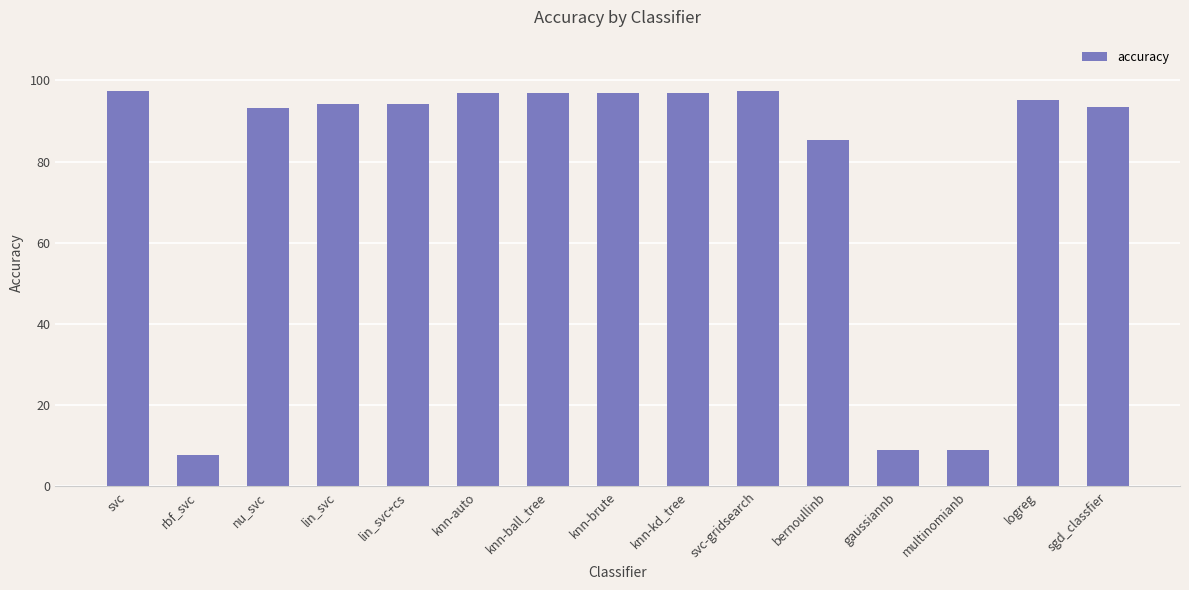

Which has a higher value, svc or rbf_svc?

svc